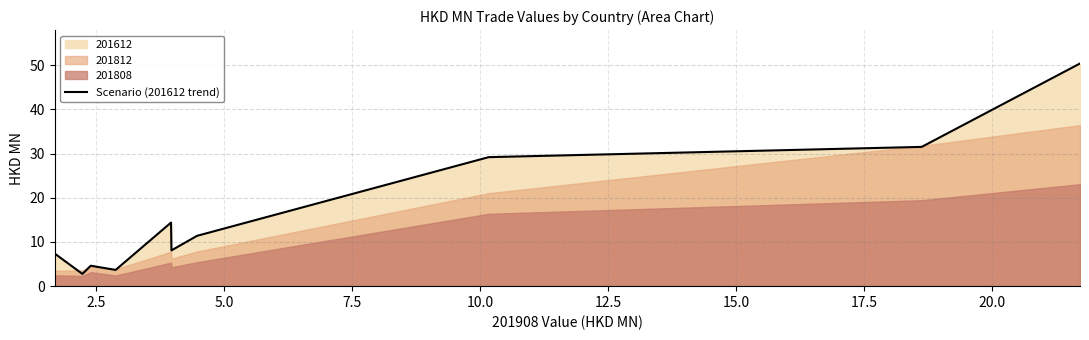

The chart shows a value of 16.7 at 20.0. True or false?

False